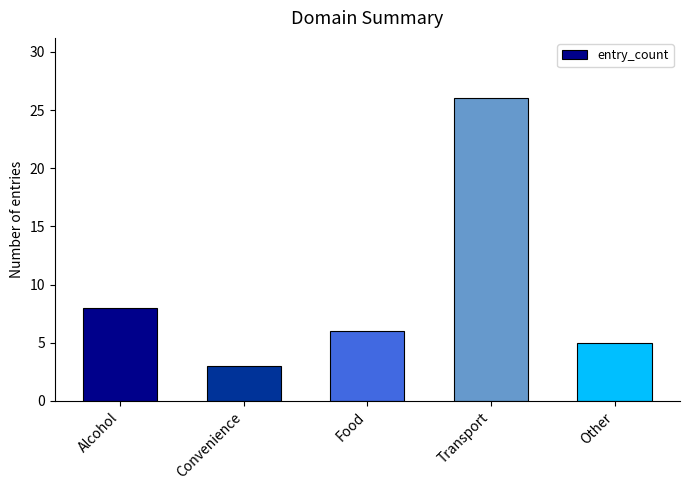

What is the average value?

10